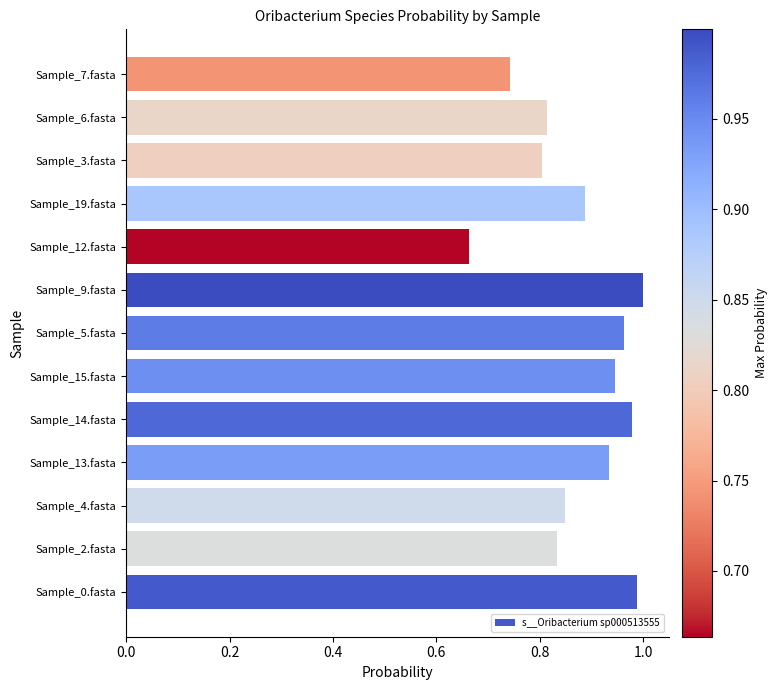

Does the chart contain stacked bars?

No